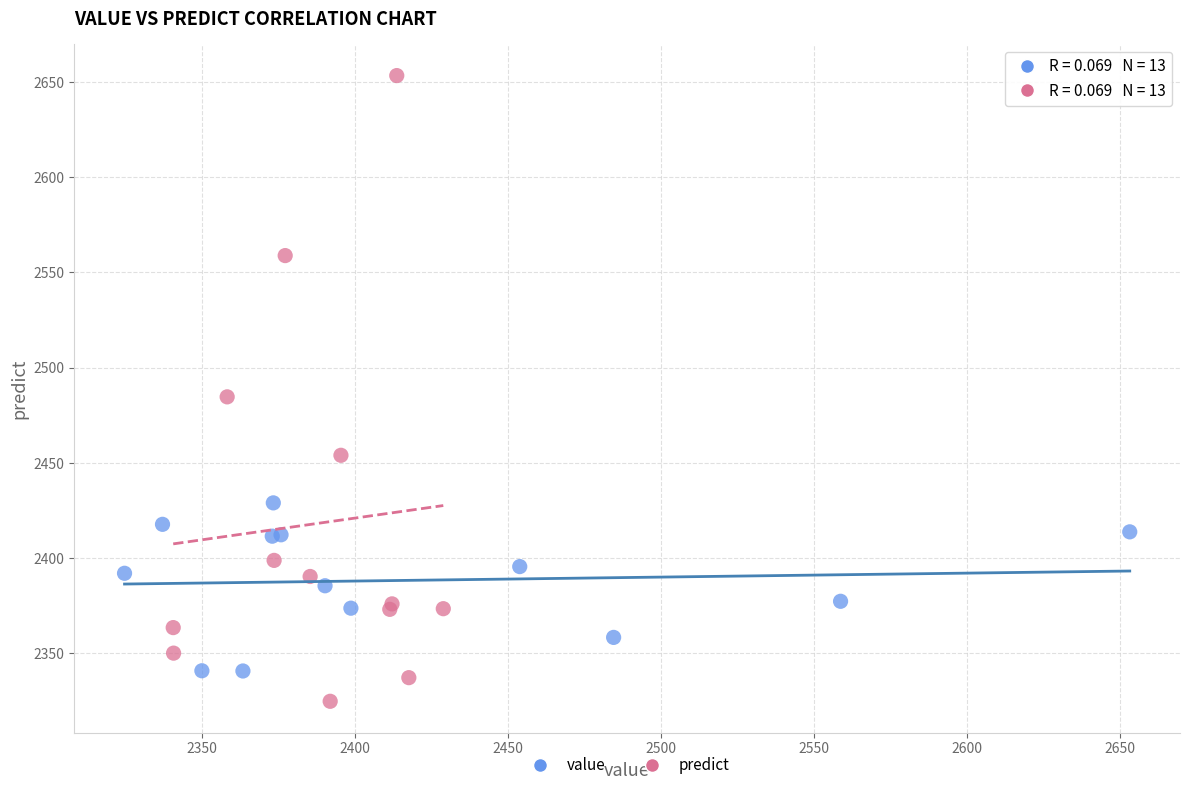

Which series contains the lowest Y value?

predict